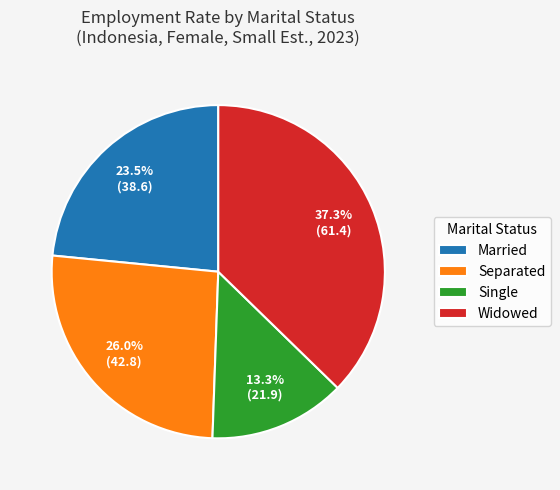

What portion of the pie excludes Single?

86.7%